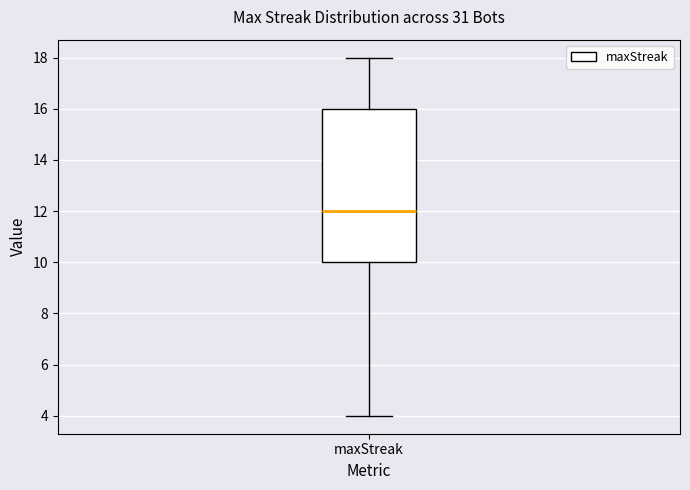

Transcribe this box plot: give where the median line is, the range the box spans, and where the two whiskers end, as read against the y-axis. The values are not printed on the chart, so give them approximately, as read against the axis.

median 12, box 10 to 16, whiskers 4 to 18